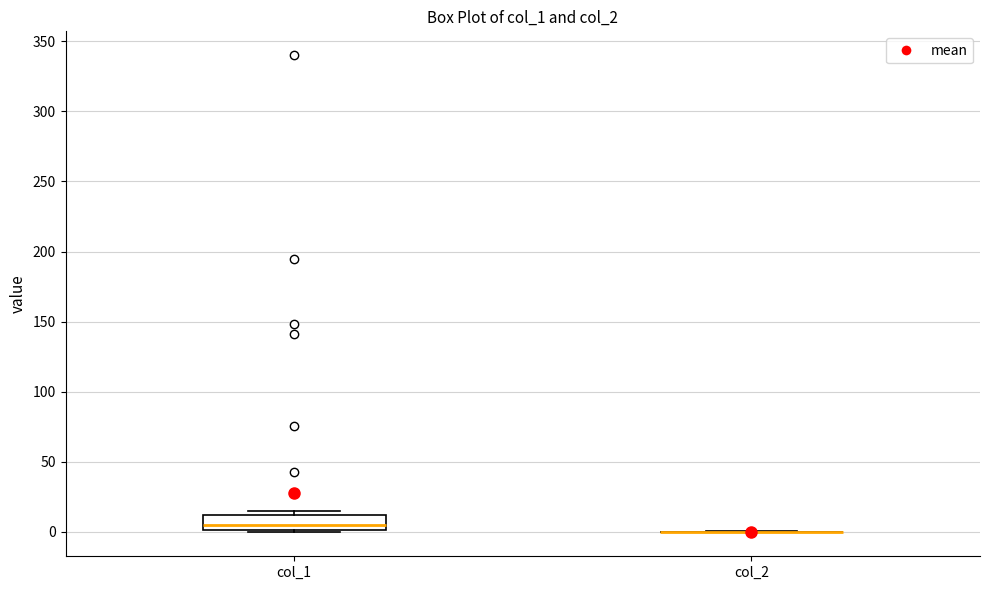

Reading left to right, transcribe this box plot: for each box, give where its median line is, the range the box spans, and where its two whiskers end, as read against the y-axis. The values are not printed on the chart, so give them approximately, as read against the axis.

col_1: median 5, box 0 to 10, whiskers 0 to 15
col_2: box collapsed to a line at 0, whiskers 0 to 0